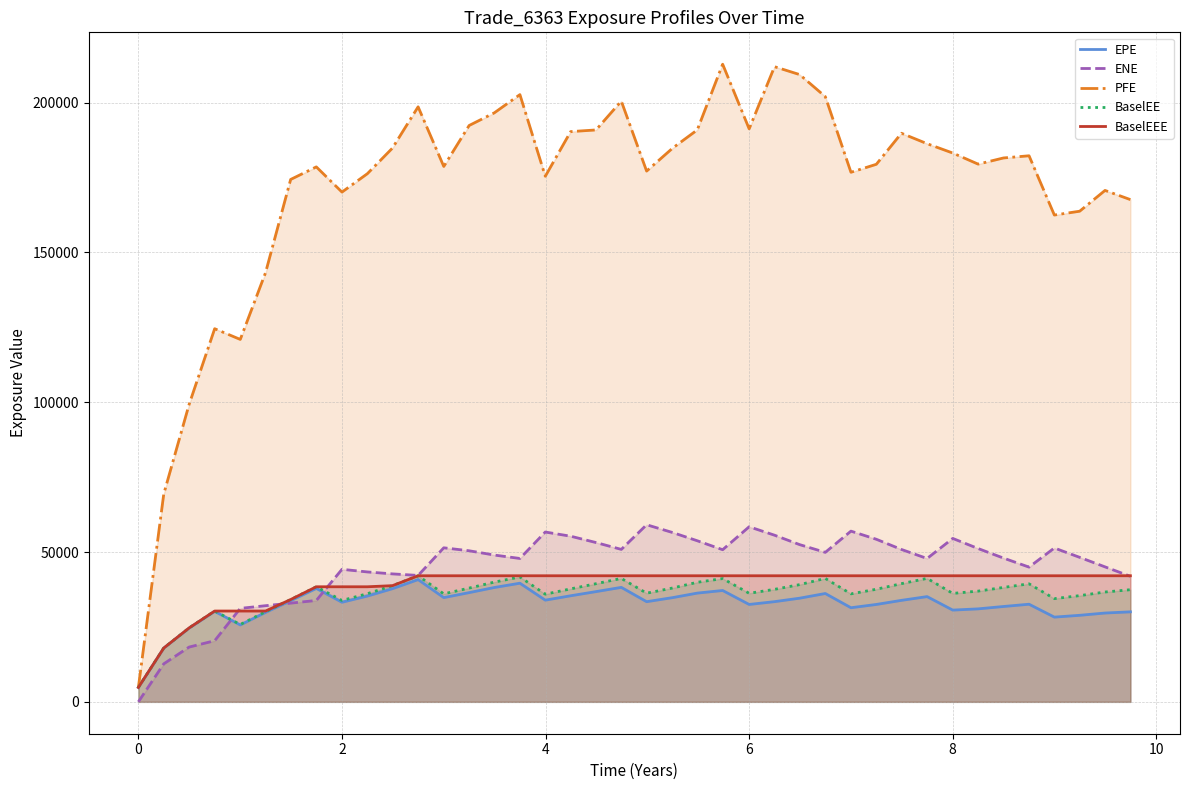

True or false: PFE has a value of 4809.9 at 0.

True